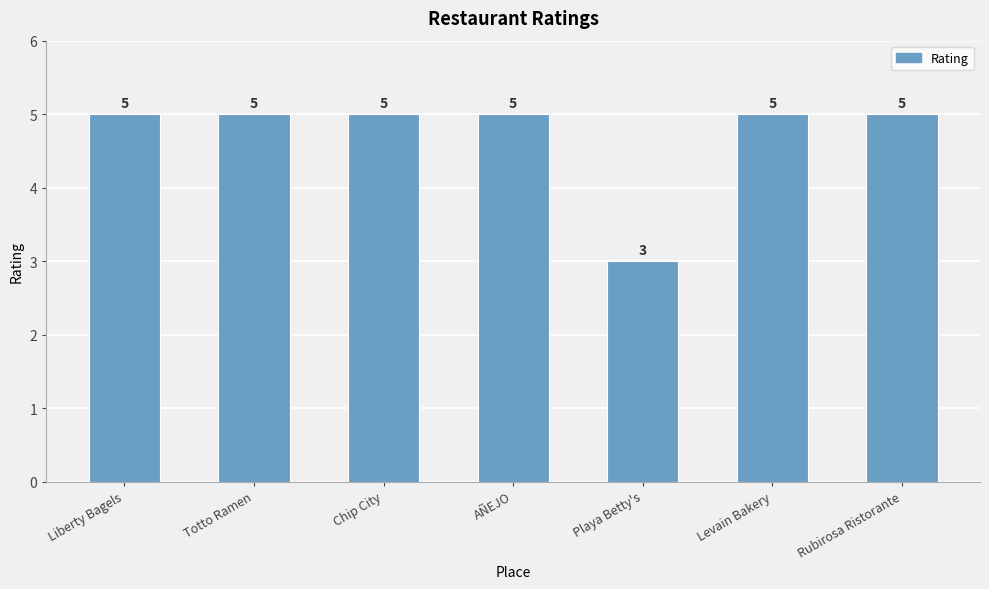

What is the average value?

5